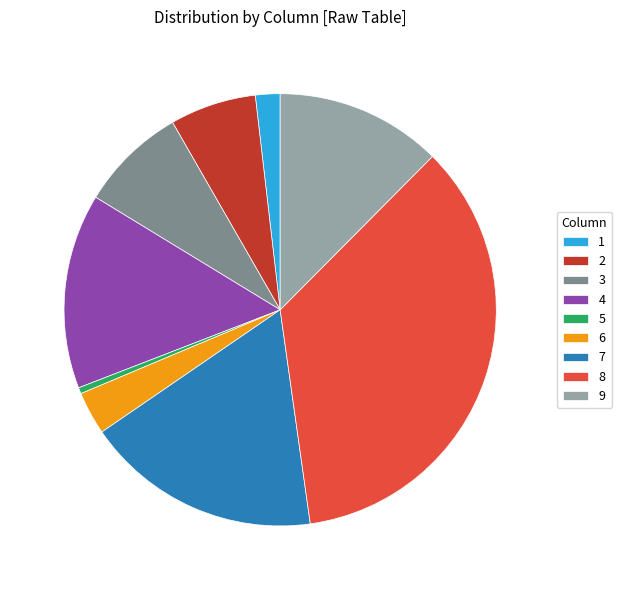

Does 5 account for over 50% of the chart?

No